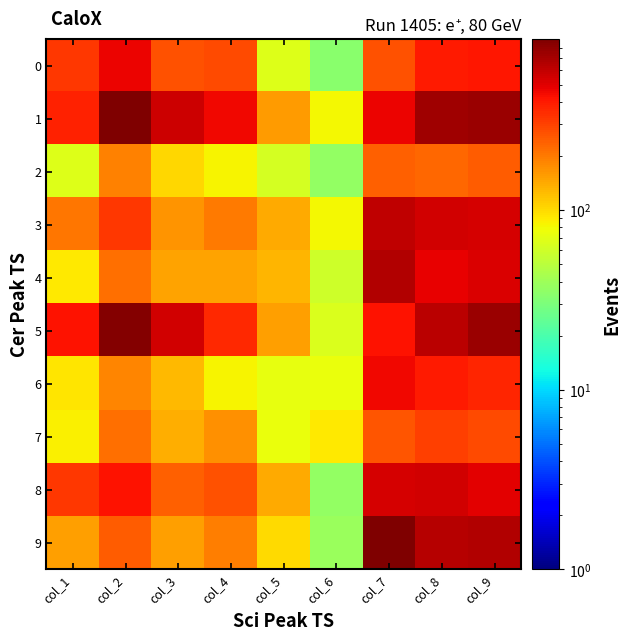

Which series has the widest spread of values?

9